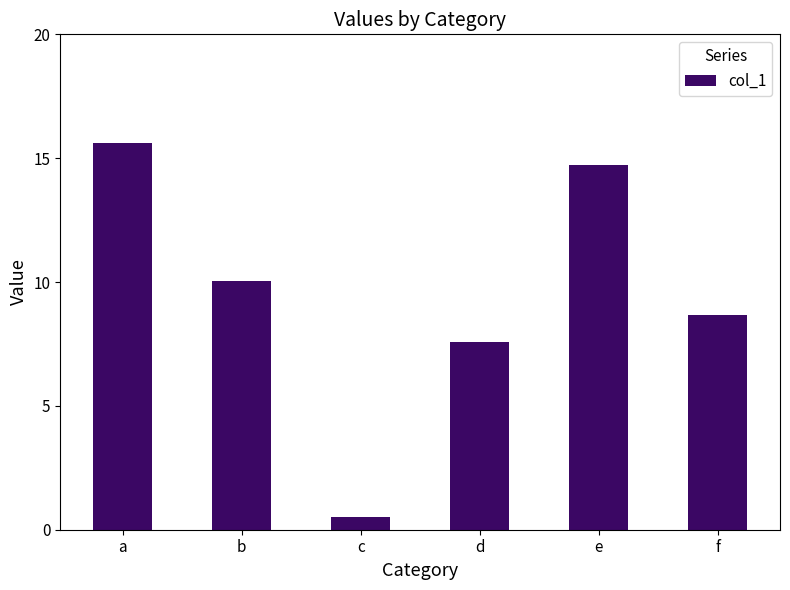

What is the ratio of the value at e to the value at a?

0.9